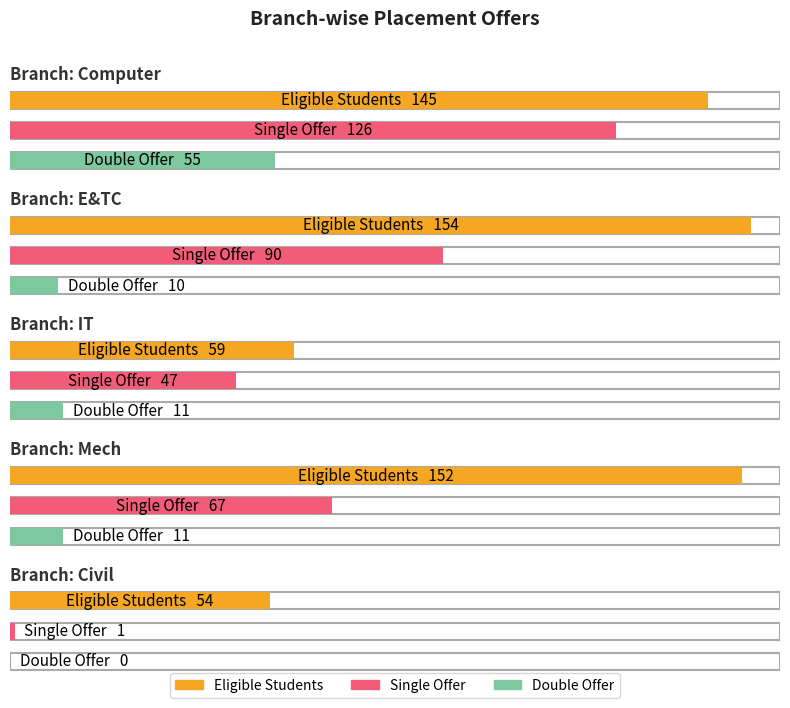

What is the label of the 5th bar from the right?

Computer